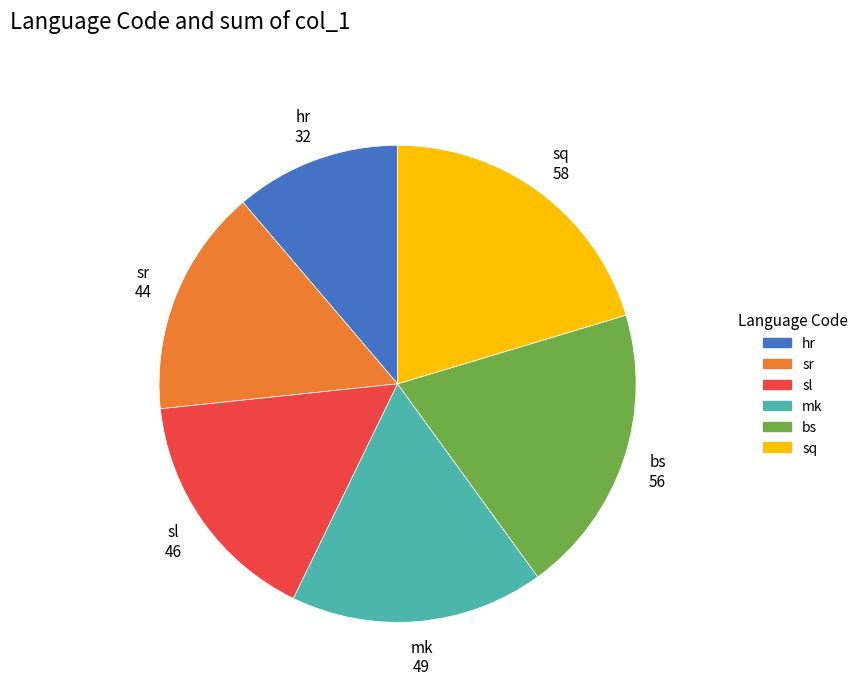

Does any single category account for the majority?

No